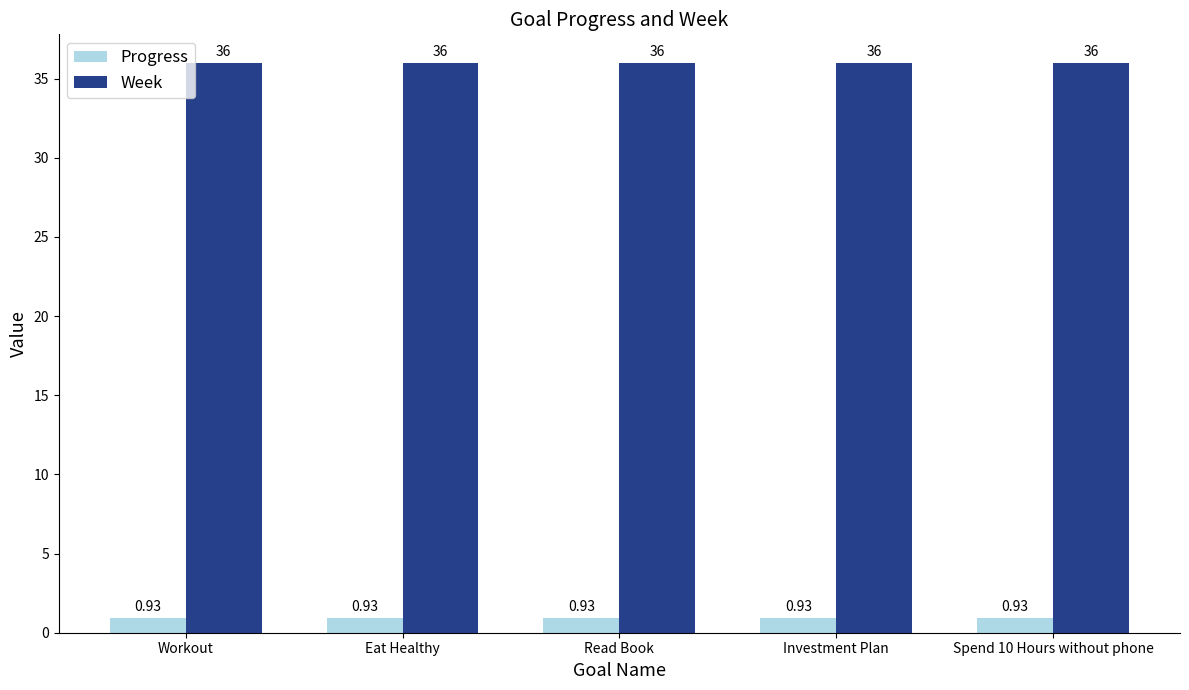

What is the sum of all Week values?

180.0